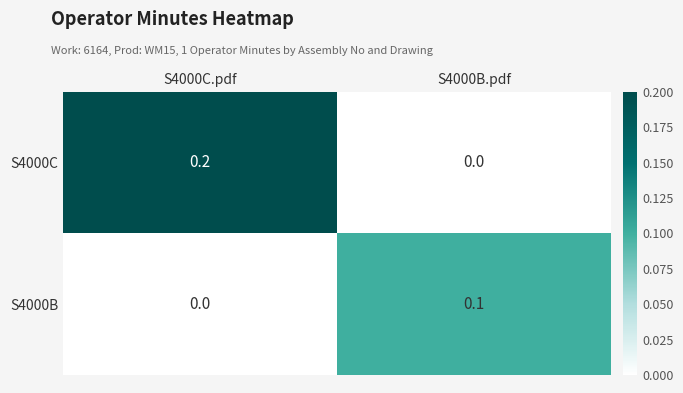

Reading left to right, extract all data points from this chart.

S4000C: S4000C.pdf=0.2	S4000B.pdf=0.0
S4000B: S4000C.pdf=0.0	S4000B.pdf=0.1